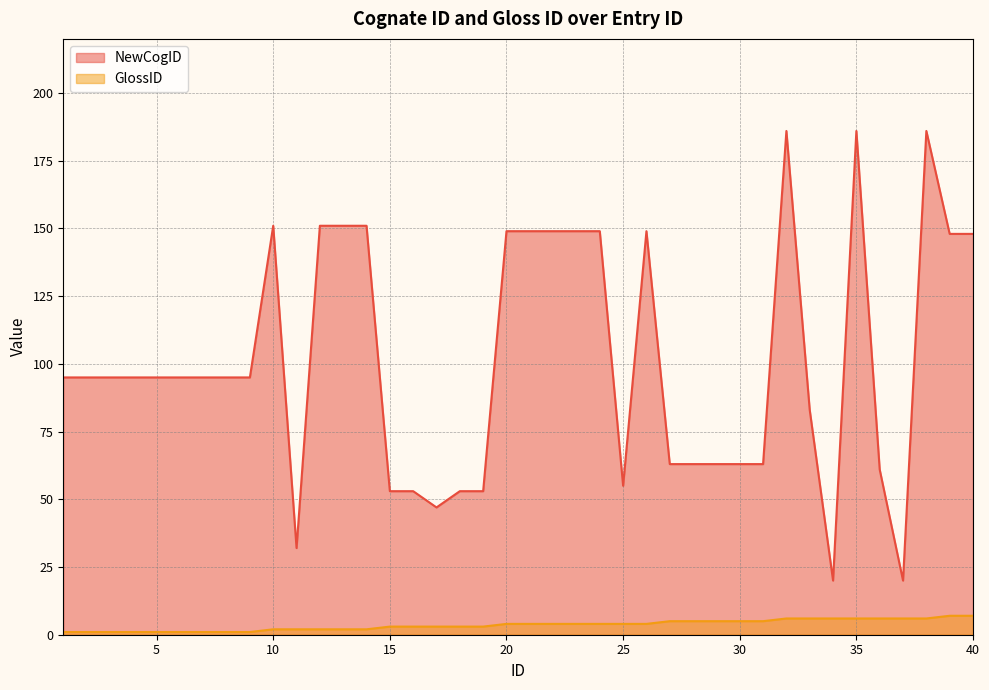

At how many categories does at least one series exceed 155?

3